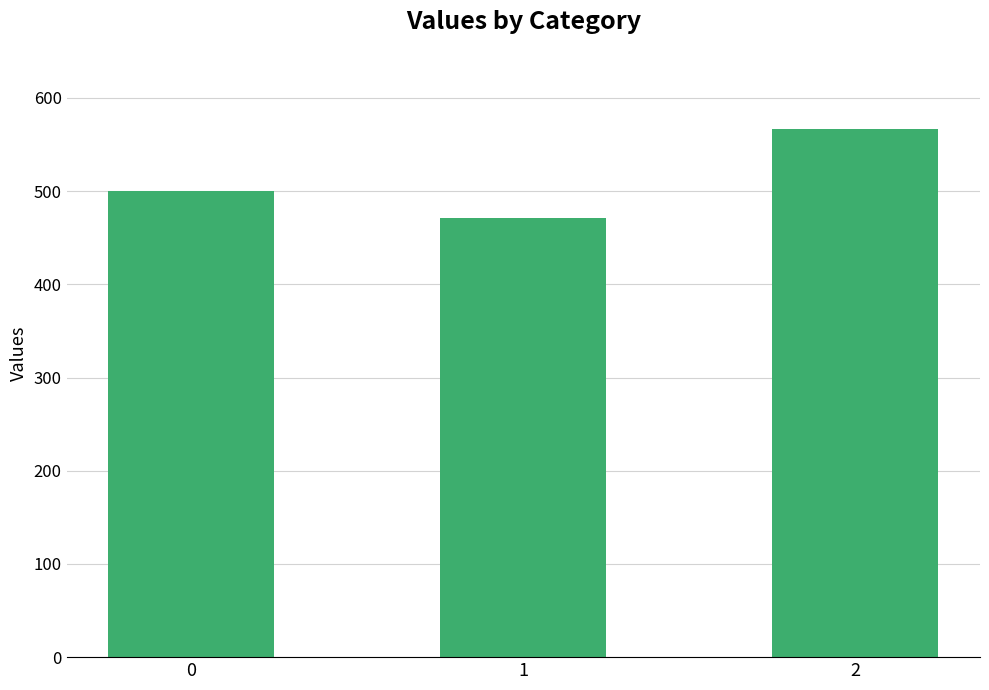

List the labels in order of value, smallest first.

1, 0, 2